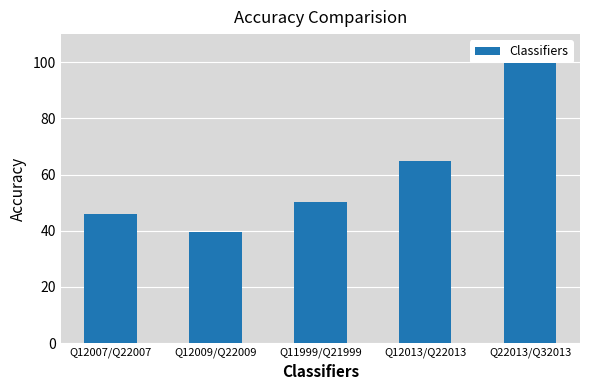

What is the difference between the maximum and minimum values?

60.4